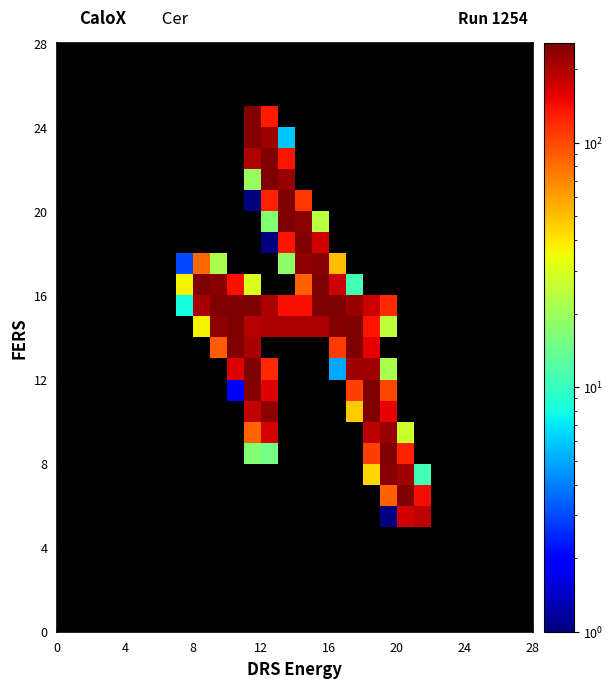

How many distinct data groups are displayed?

28